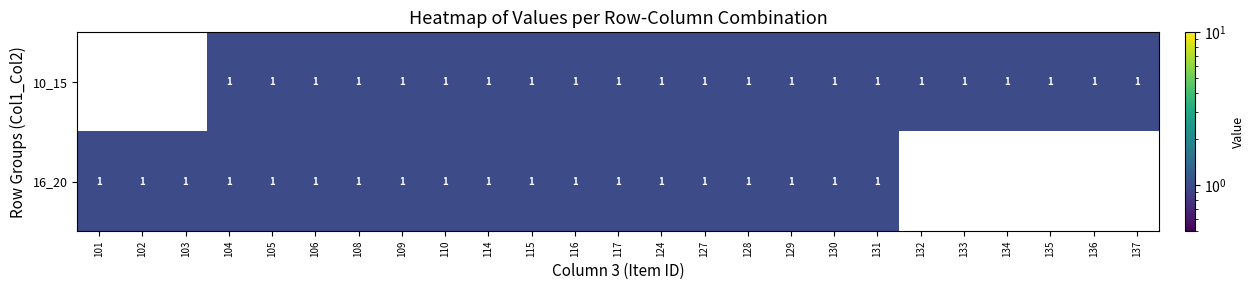

The 10_15 series shows 0 at 129. True or false?

False